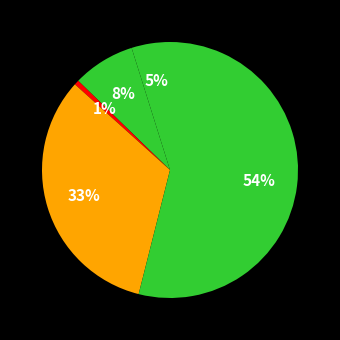

How many slices are in this pie chart?

5